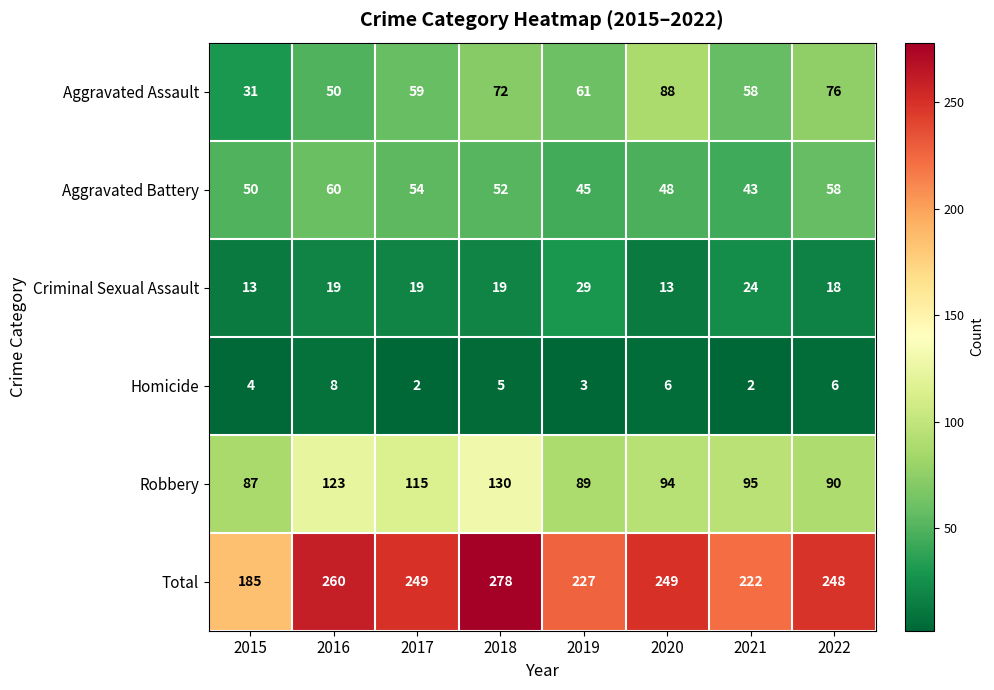

What is the smallest value displayed?

2